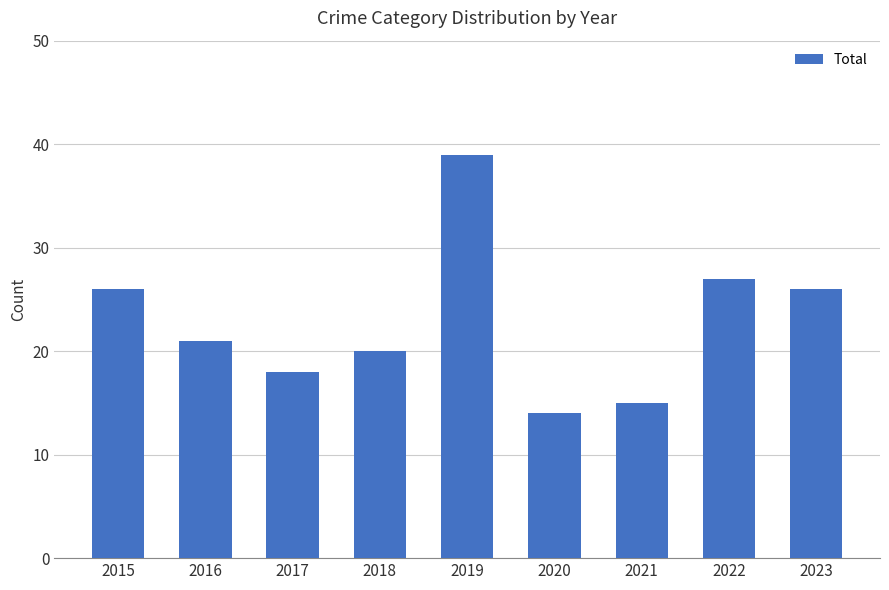

Count the number of data series in this chart.

1